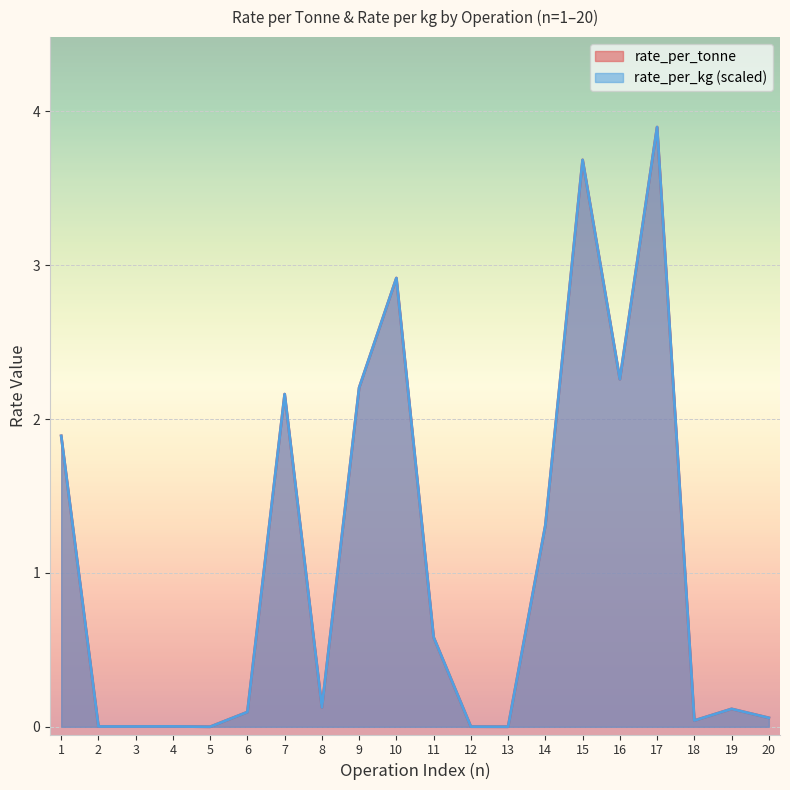

What is the highest value of the rate_per_tonne series?

3.9